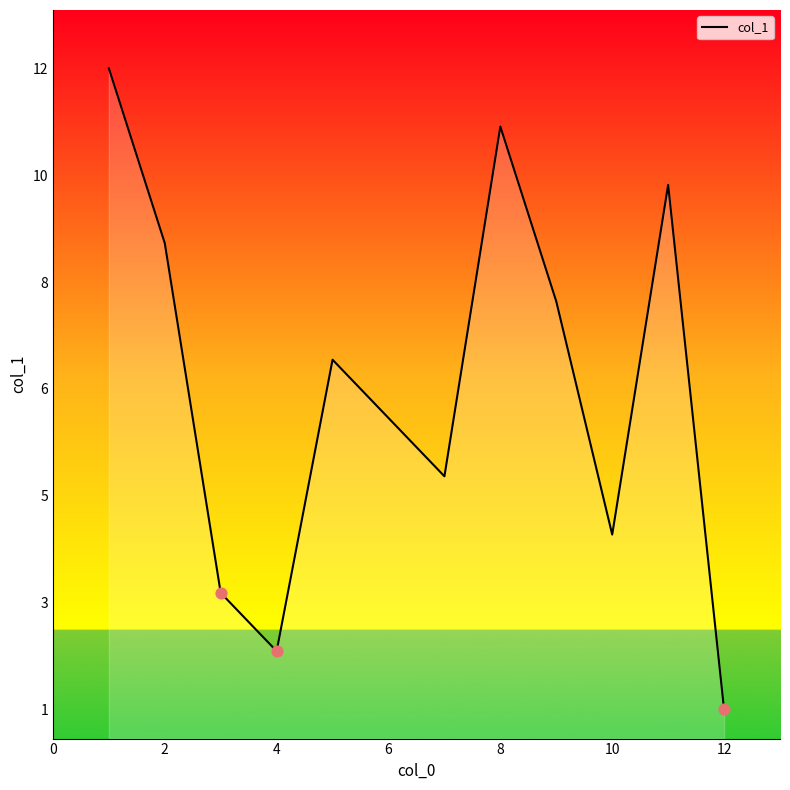

Is this an area chart (filled region under the line)?

Yes